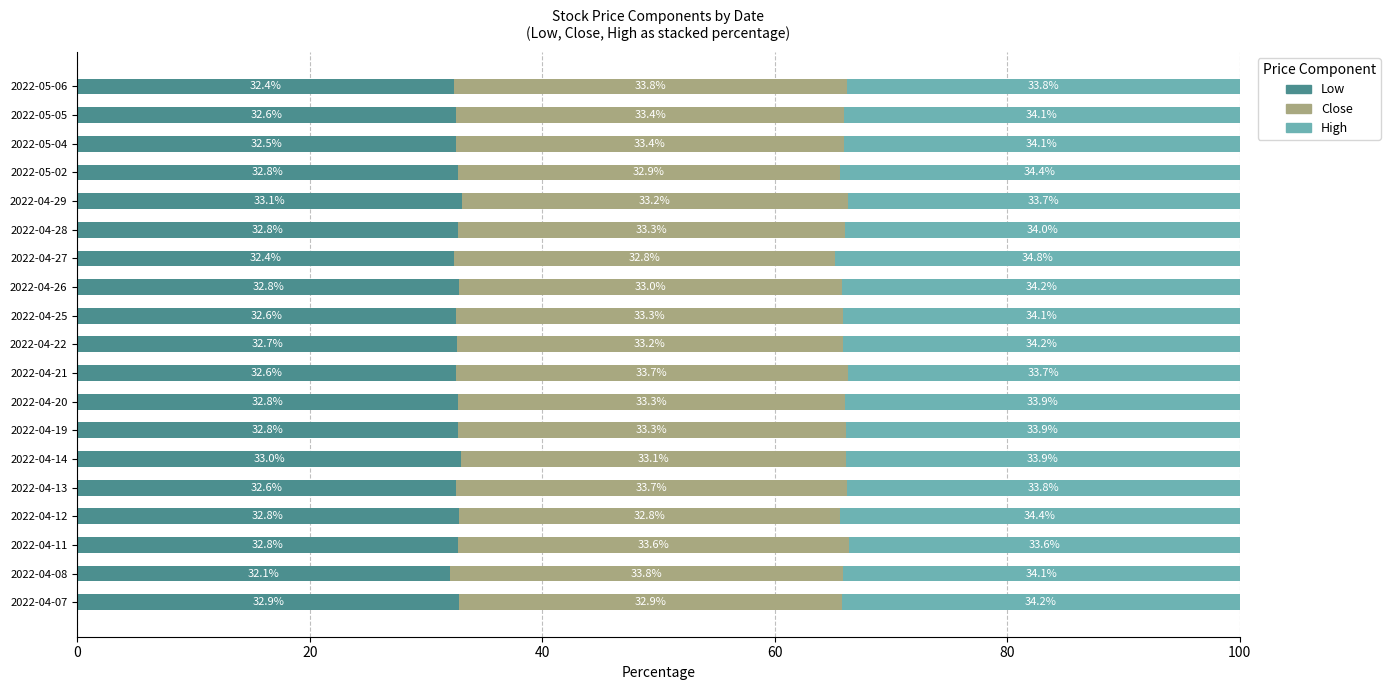

What is the total value across all series at 2022-04-27?

100.0